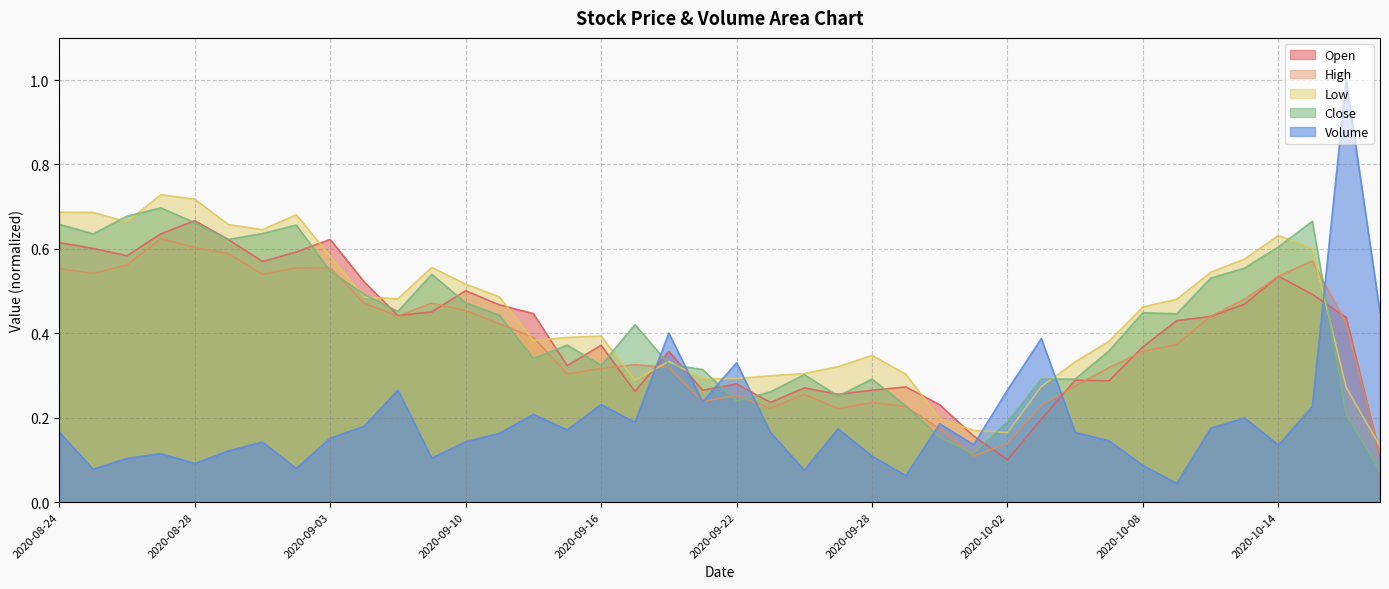

Reading left to right, transcribe all the data shown in this chart.

Open: 2020-08-24=0.6	2020-08-25=0.6	2020-08-26=0.6	2020-08-27=0.6	2020-08-28=0.7	2020-08-31=0.6	2020-09-01=0.6	2020-09-02=0.6	2020-09-03=0.6	2020-09-04=0.5	2020-09-08=0.4	2020-09-09=0.5	2020-09-10=0.5	2020-09-11=0.5	2020-09-14=0.4	2020-09-15=0.3	2020-09-16=0.4	2020-09-17=0.3	2020-09-18=0.4	2020-09-21=0.3	2020-09-22=0.3	2020-09-23=0.2	2020-09-24=0.3	2020-09-25=0.3	2020-09-28=0.3	2020-09-29=0.3	2020-09-30=0.2	2020-10-01=0.2	2020-10-02=0.1	2020-10-05=0.2	2020-10-06=0.3	2020-10-07=0.3	2020-10-08=0.4	2020-10-09=0.4	2020-10-12=0.4	2020-10-13=0.5	2020-10-14=0.5	2020-10-15=0.5	2020-10-16=0.4	2020-10-19=0.1
High: 2020-08-24=0.6	2020-08-25=0.5	2020-08-26=0.6	2020-08-27=0.6	2020-08-28=0.6	2020-08-31=0.6	2020-09-01=0.5	2020-09-02=0.6	2020-09-03=0.6	2020-09-04=0.5	2020-09-08=0.4	2020-09-09=0.5	2020-09-10=0.5	2020-09-11=0.4	2020-09-14=0.4	2020-09-15=0.3	2020-09-16=0.3	2020-09-17=0.3	2020-09-18=0.3	2020-09-21=0.2	2020-09-22=0.3	2020-09-23=0.2	2020-09-24=0.3	2020-09-25=0.2	2020-09-28=0.2	2020-09-29=0.2	2020-09-30=0.2	2020-10-01=0.1	2020-10-02=0.1	2020-10-05=0.2	2020-10-06=0.3	2020-10-07=0.3	2020-10-08=0.4	2020-10-09=0.4	2020-10-12=0.4	2020-10-13=0.5	2020-10-14=0.5	2020-10-15=0.6	2020-10-16=0.4	2020-10-19=0.1
Low: 2020-08-24=0.7	2020-08-25=0.7	2020-08-26=0.7	2020-08-27=0.7	2020-08-28=0.7	2020-08-31=0.7	2020-09-01=0.6	2020-09-02=0.7	2020-09-03=0.6	2020-09-04=0.5	2020-09-08=0.5	2020-09-09=0.6	2020-09-10=0.5	2020-09-11=0.5	2020-09-14=0.4	2020-09-15=0.4	2020-09-16=0.4	2020-09-17=0.3	2020-09-18=0.3	2020-09-21=0.3	2020-09-22=0.3	2020-09-23=0.3	2020-09-24=0.3	2020-09-25=0.3	2020-09-28=0.3	2020-09-29=0.3	2020-09-30=0.2	2020-10-01=0.2	2020-10-02=0.2	2020-10-05=0.3	2020-10-06=0.3	2020-10-07=0.4	2020-10-08=0.5	2020-10-09=0.5	2020-10-12=0.5	2020-10-13=0.6	2020-10-14=0.6	2020-10-15=0.6	2020-10-16=0.3	2020-10-19=0.1
Close: 2020-08-24=0.7	2020-08-25=0.6	2020-08-26=0.7	2020-08-27=0.7	2020-08-28=0.7	2020-08-31=0.6	2020-09-01=0.6	2020-09-02=0.7	2020-09-03=0.5	2020-09-04=0.5	2020-09-08=0.5	2020-09-09=0.5	2020-09-10=0.5	2020-09-11=0.4	2020-09-14=0.3	2020-09-15=0.4	2020-09-16=0.3	2020-09-17=0.4	2020-09-18=0.3	2020-09-21=0.3	2020-09-22=0.2	2020-09-23=0.3	2020-09-24=0.3	2020-09-25=0.3	2020-09-28=0.3	2020-09-29=0.2	2020-09-30=0.2	2020-10-01=0.1	2020-10-02=0.2	2020-10-05=0.3	2020-10-06=0.3	2020-10-07=0.4	2020-10-08=0.4	2020-10-09=0.4	2020-10-12=0.5	2020-10-13=0.6	2020-10-14=0.6	2020-10-15=0.7	2020-10-16=0.2	2020-10-19=0.1
Volume: 2020-08-24=0.2	2020-08-25=0.1	2020-08-26=0.1	2020-08-27=0.1	2020-08-28=0.1	2020-08-31=0.1	2020-09-01=0.1	2020-09-02=0.1	2020-09-03=0.2	2020-09-04=0.2	2020-09-08=0.3	2020-09-09=0.1	2020-09-10=0.1	2020-09-11=0.2	2020-09-14=0.2	2020-09-15=0.2	2020-09-16=0.2	2020-09-17=0.2	2020-09-18=0.4	2020-09-21=0.2	2020-09-22=0.3	2020-09-23=0.2	2020-09-24=0.1	2020-09-25=0.2	2020-09-28=0.1	2020-09-29=0.1	2020-09-30=0.2	2020-10-01=0.1	2020-10-02=0.3	2020-10-05=0.4	2020-10-06=0.2	2020-10-07=0.1	2020-10-08=0.1	2020-10-09=0.0	2020-10-12=0.2	2020-10-13=0.2	2020-10-14=0.1	2020-10-15=0.2	2020-10-16=1.0	2020-10-19=0.4